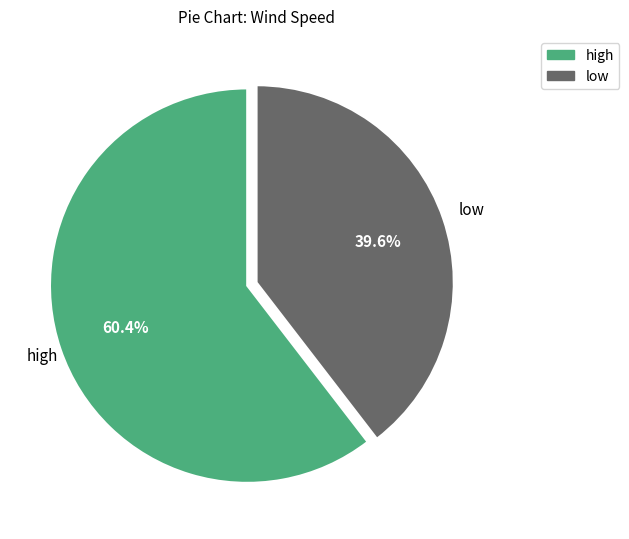

Does any single category account for the majority?

Yes